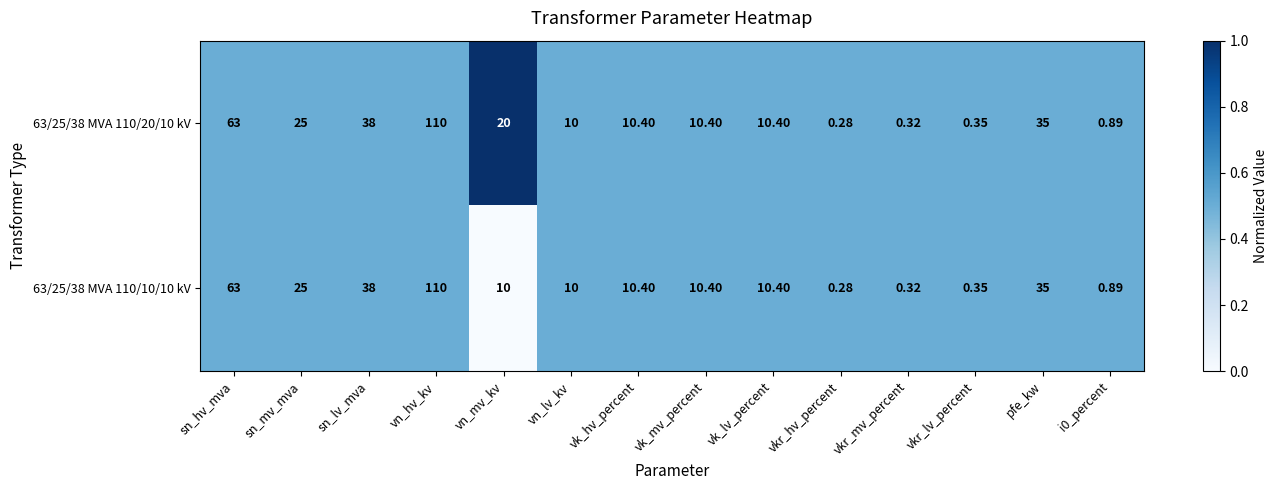

Which category has the highest value in the 63/25/38 MVA 110/20/10 kV series?

vn_hv_kv